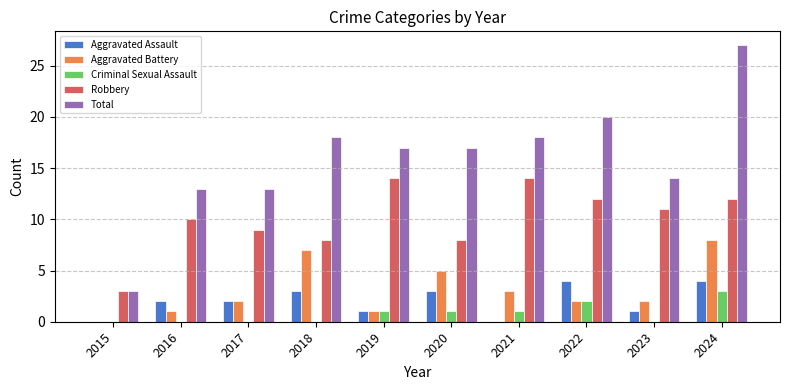

How many data points does each series have?

10